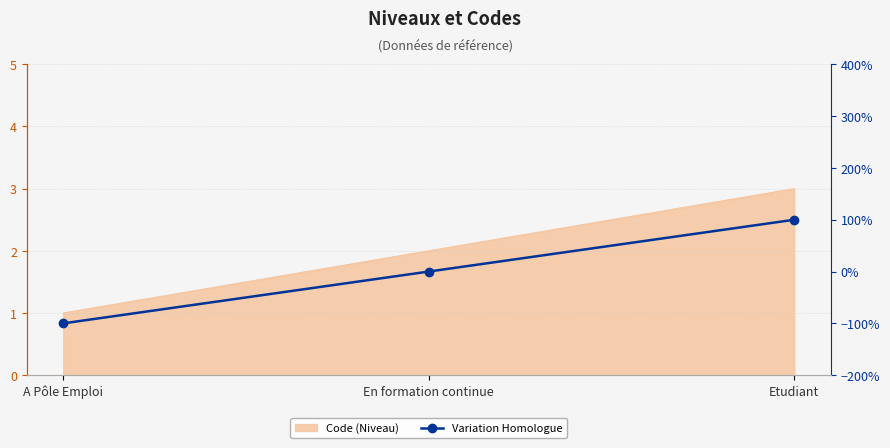

What is the value of the 1st point from the left?

-1